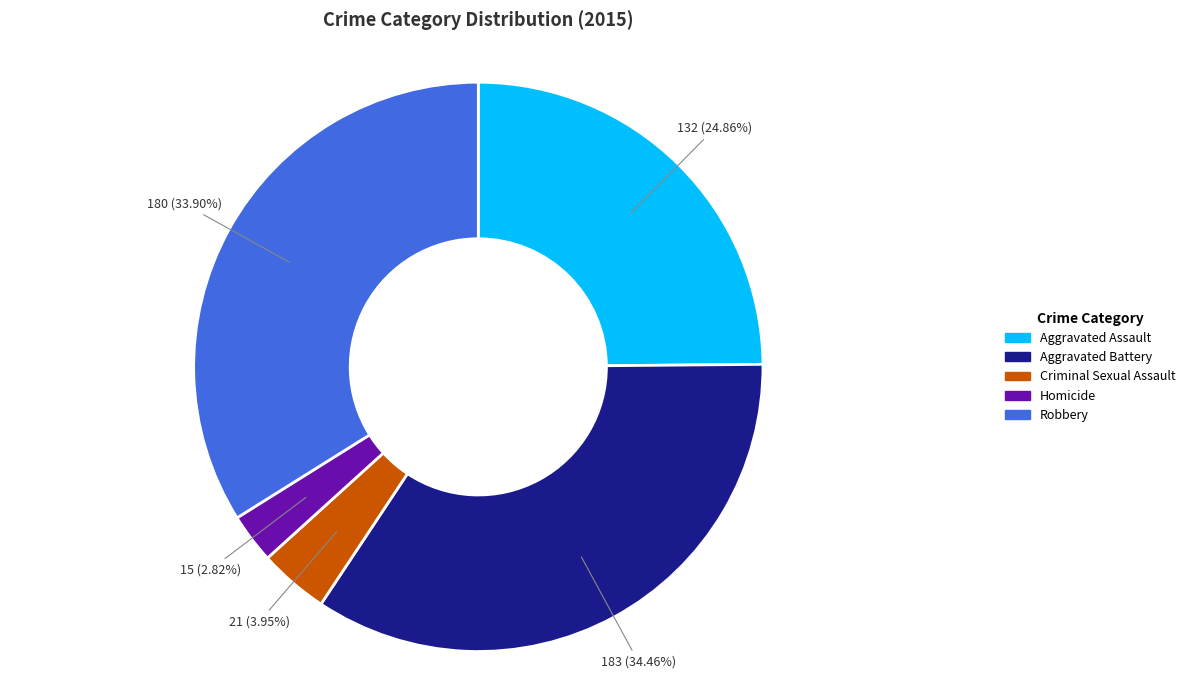

To the nearest percent, what is the difference between the largest and smallest slice percentages?

32%